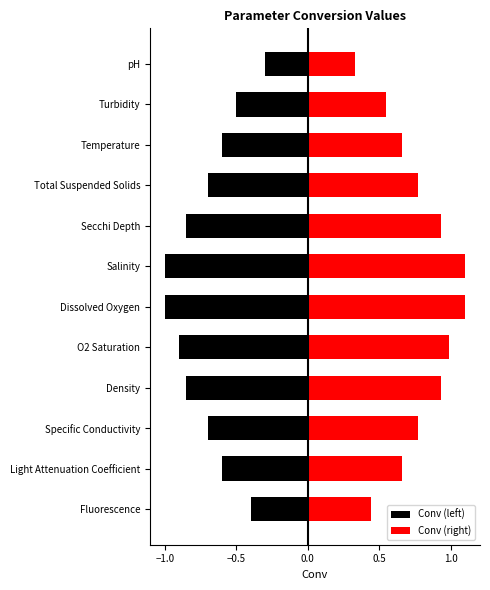

Between Density and Temperature, which series saw the biggest shift?

Conv (right)